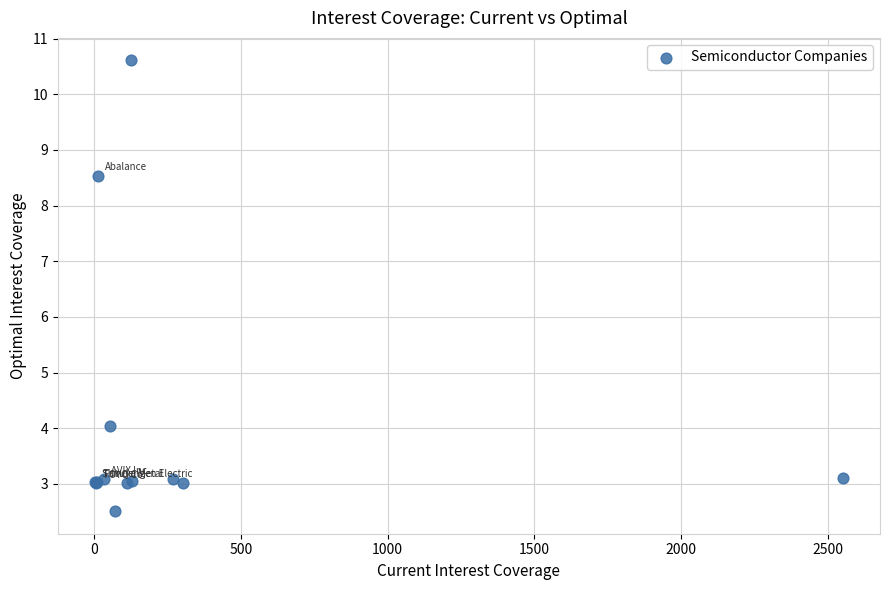

What Y value in the scatter plot is closest to 6?

4.0